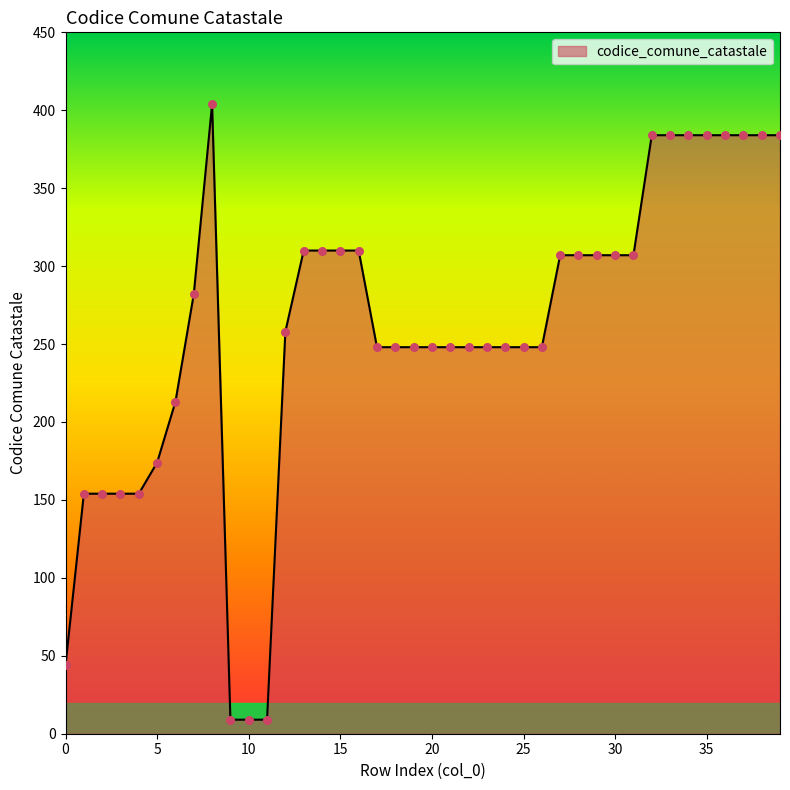

What is the difference between the maximum and minimum values?

395